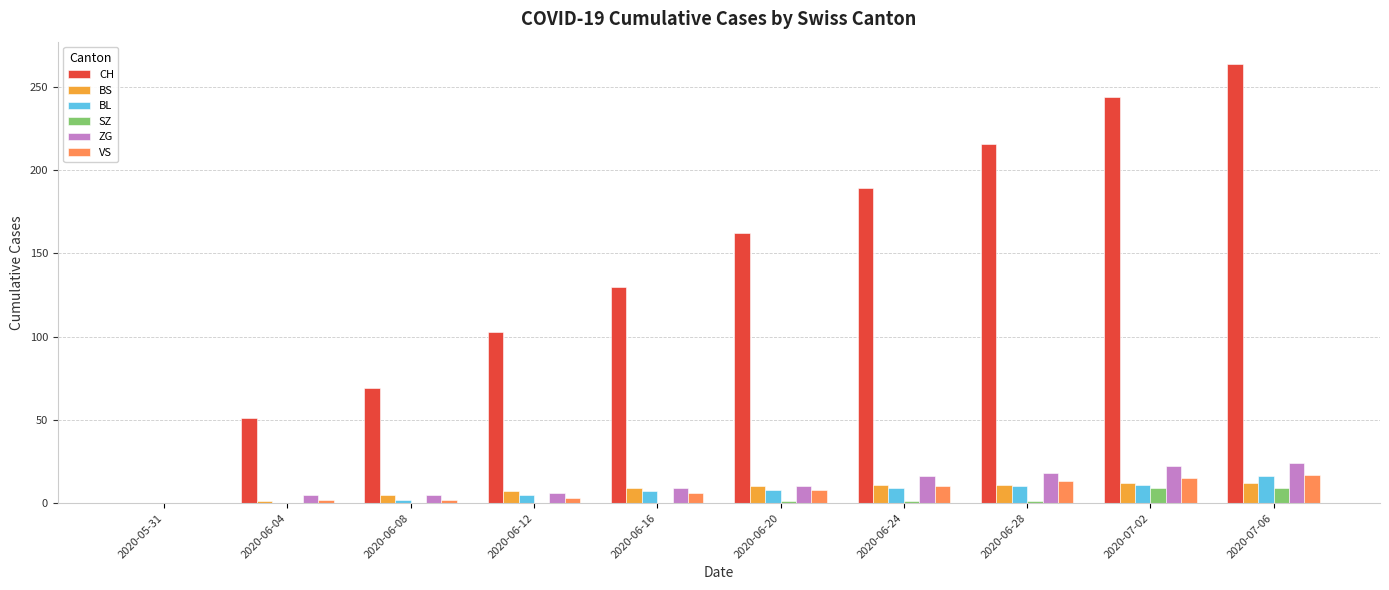

The value of CH at 2020-06-08 is 18. True or false?

False